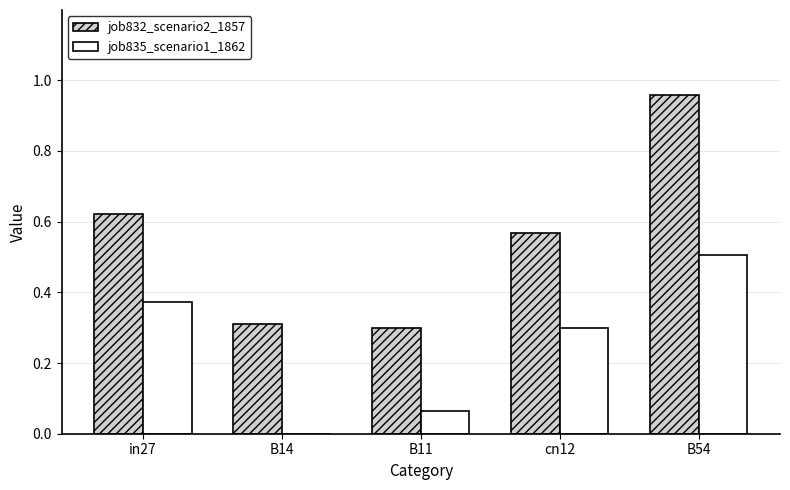

At which label does job835_scenario1_1862 reach its peak?

B54